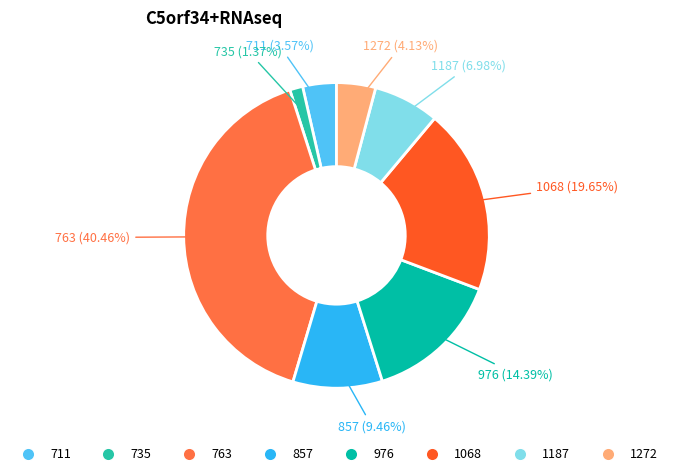

Is there a majority slice in this chart?

No